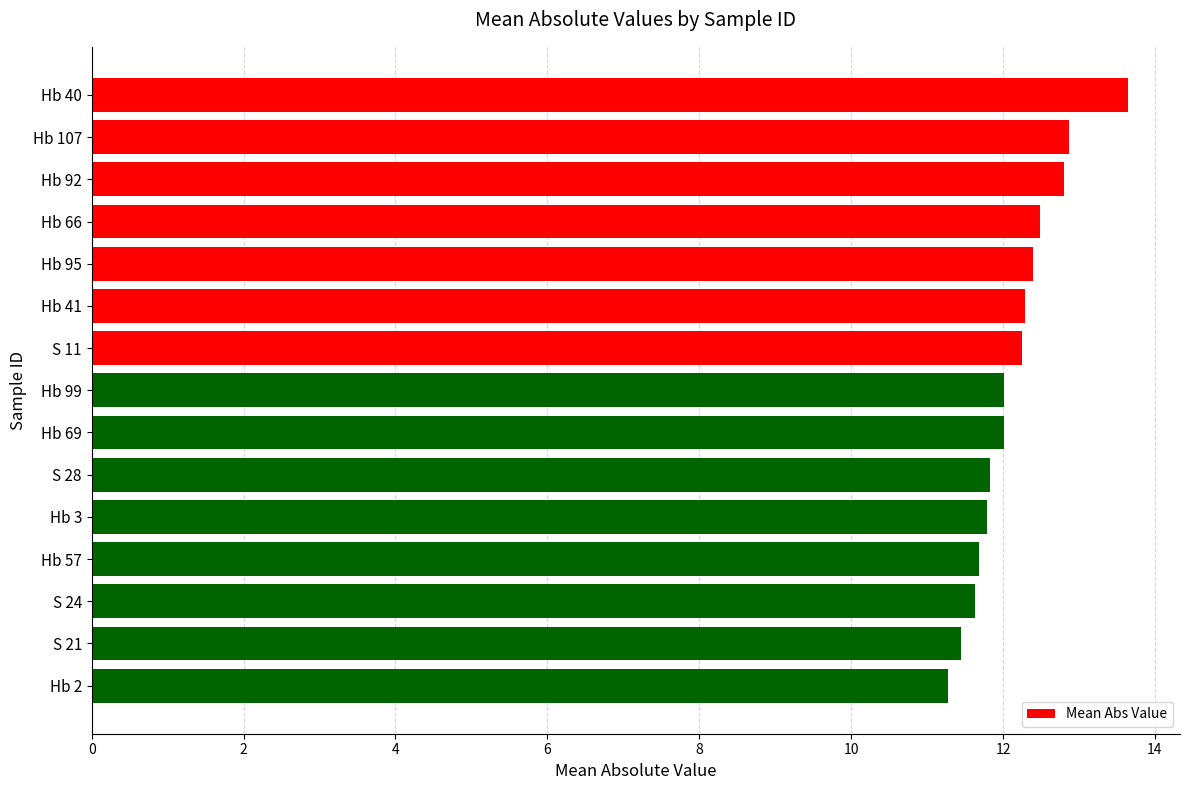

What is the sum of all values?

182.4